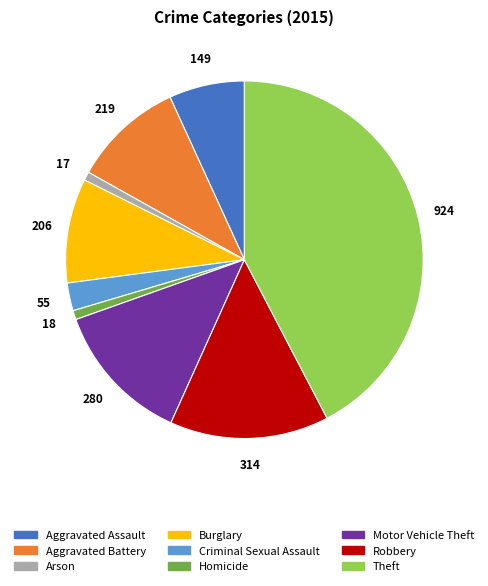

Which has a higher value, Criminal Sexual Assault or Homicide?

Criminal Sexual Assault